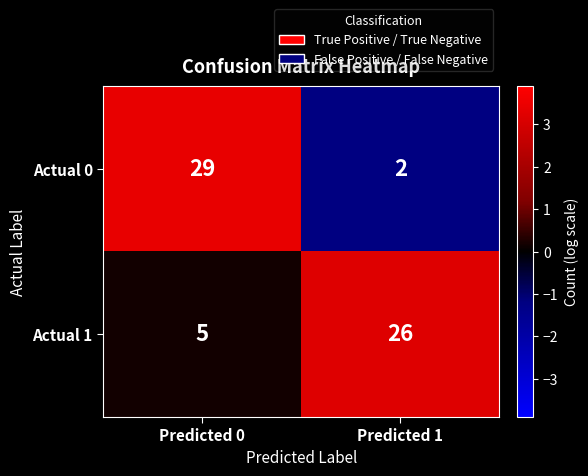

What is the total value across all series at Predicted 1?

28